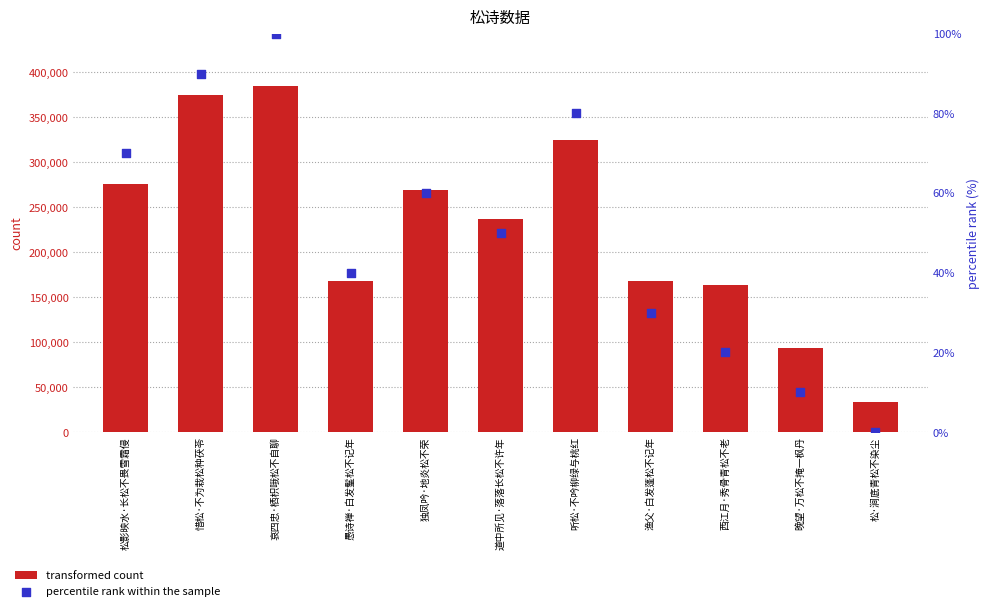

What are all the series names shown in the legend?

transformed count, percentile rank within the sample